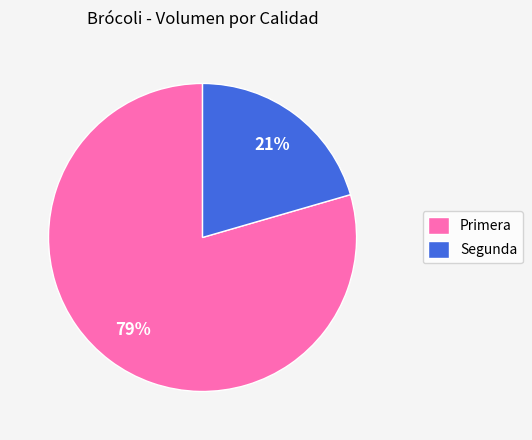

Is the sum of Primera and Segunda greater than half?

Yes